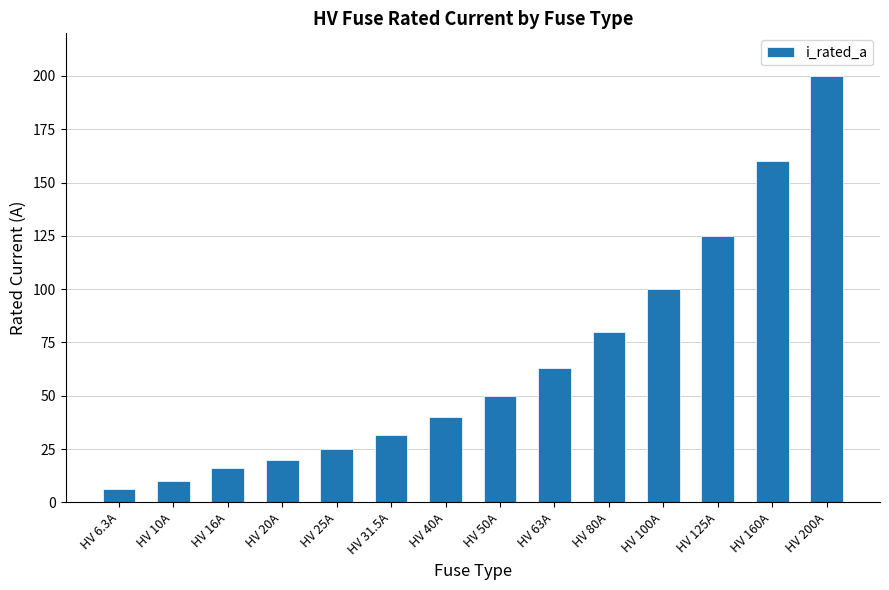

What position from the left is HV 25A?

5